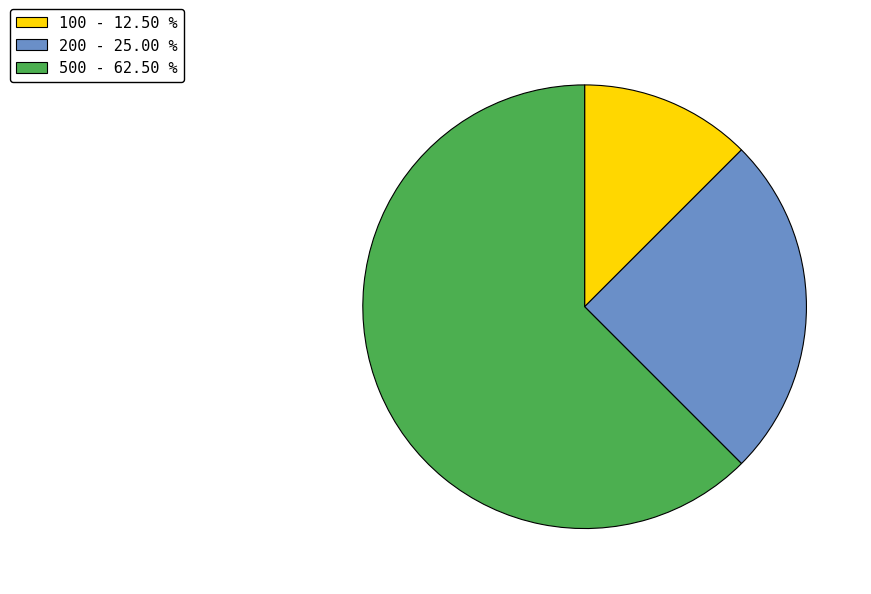

Count the number of slices in the pie.

3